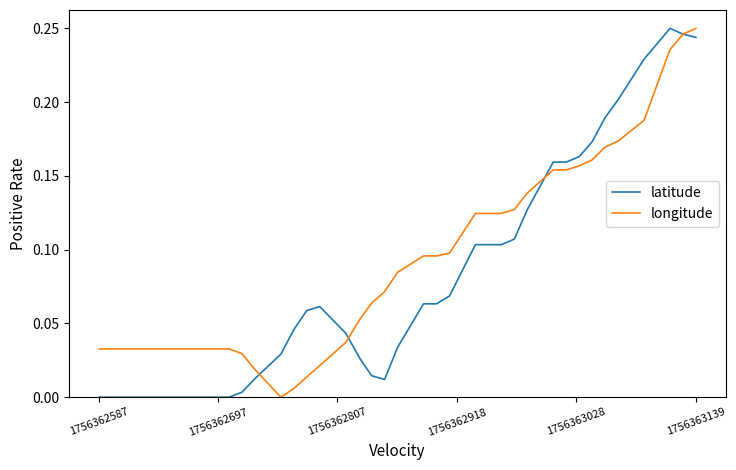

Reading left to right, extract all data points from this chart.

latitude: 0.0	0.0	0.0	0.0	0.0	0.0	0.0	0.0	0.0	0.0	0.0	0.0	0.0	0.0	0.0	0.0	0.1	0.1	0.0	0.0	0.0	0.0	0.0	0.1	0.1	0.1	0.1	0.1	0.1	0.1	0.2	0.2	0.2	0.2	0.2	0.2	0.2	0.2	0.2	0.2
longitude: 0.0	0.0	0.0	0.0	0.0	0.0	0.0	0.0	0.0	0.0	0.0	0.0	0.0	0.0	0.0	0.0	0.0	0.0	0.0	0.1	0.1	0.1	0.1	0.1	0.1	0.1	0.1	0.1	0.1	0.1	0.2	0.2	0.2	0.2	0.2	0.2	0.2	0.2	0.2	0.2